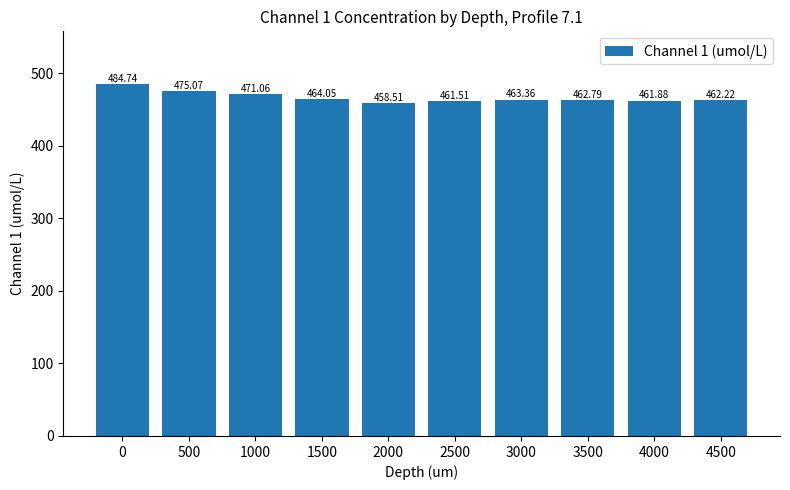

What is the minimum value shown in the chart?

458.5